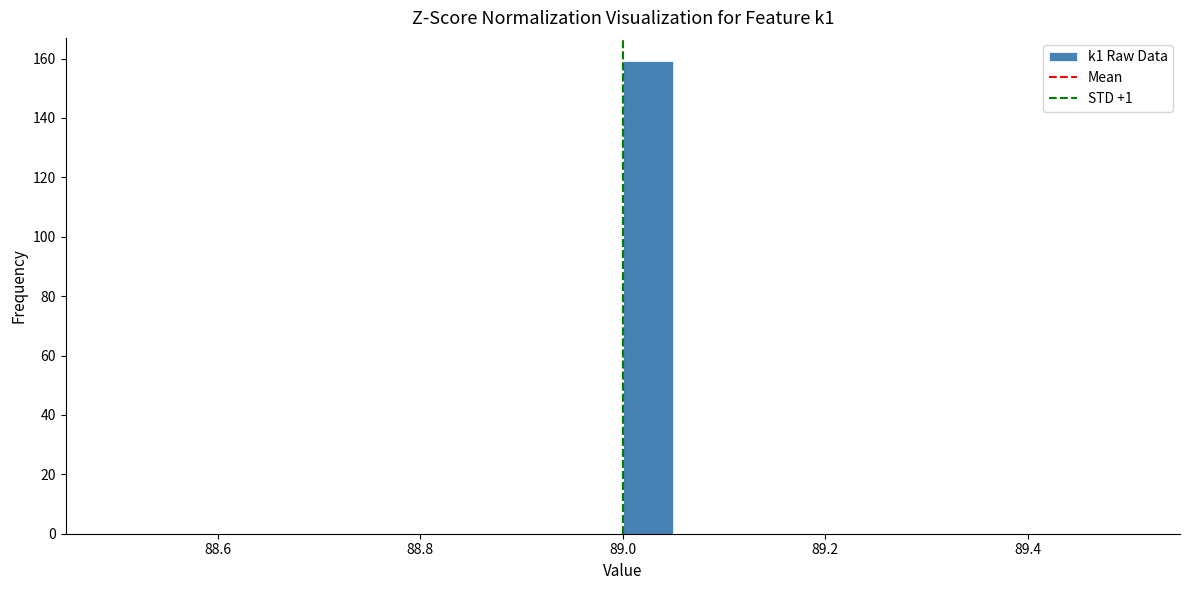

Read against the x-axis, roughly where is the centre of the tallest bar?

89.02